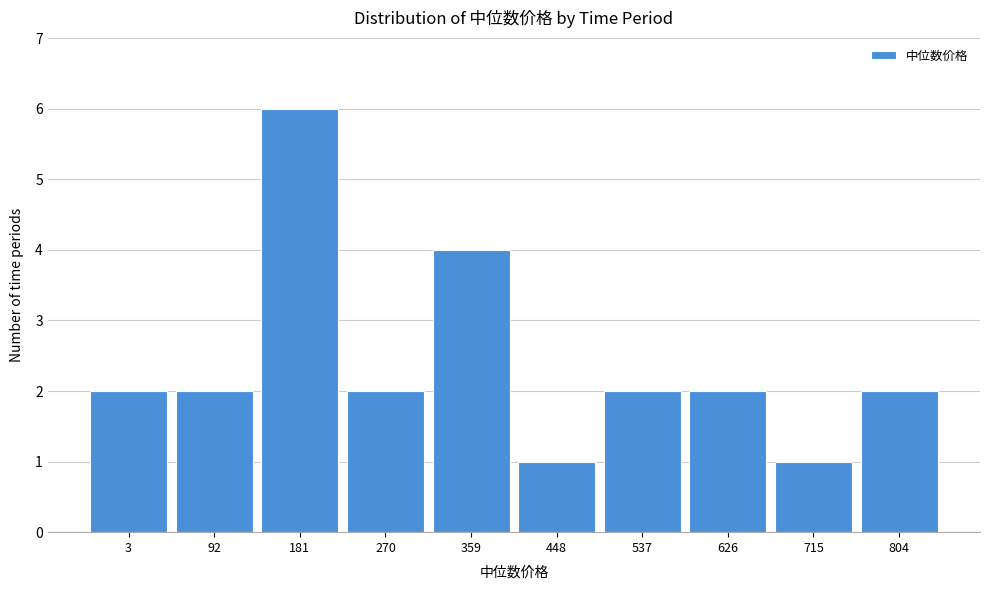

Reading left to right, what are all the values shown in this chart?

2	2	6	2	4	1	2	2	1	2